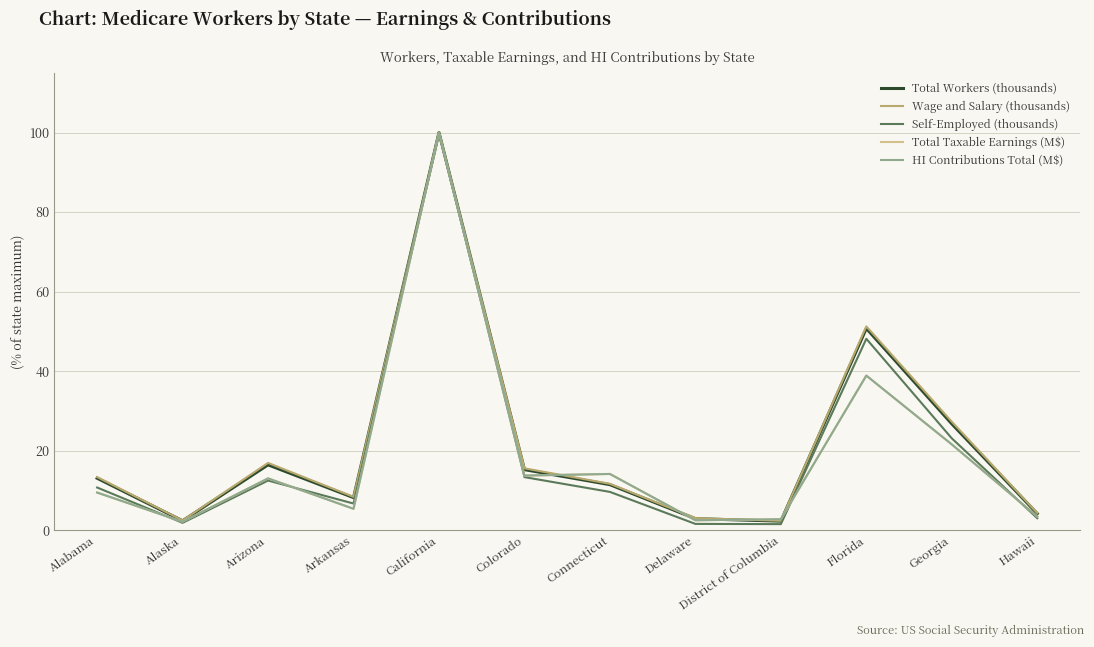

What is the maximum value shown in the chart?

100.0